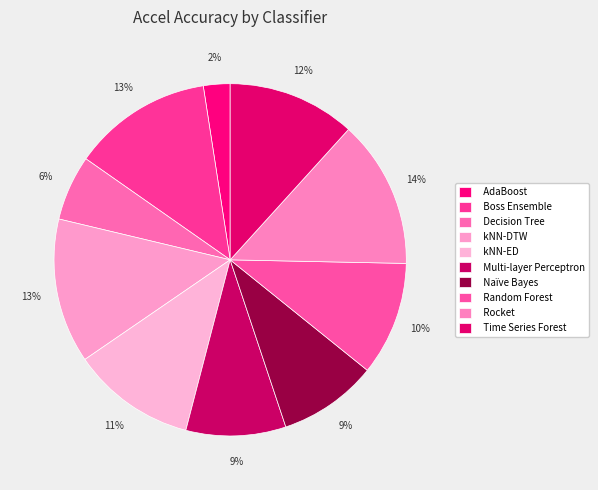

What percentage is the Multi-layer Perceptron slice, to the nearest percent?

9%